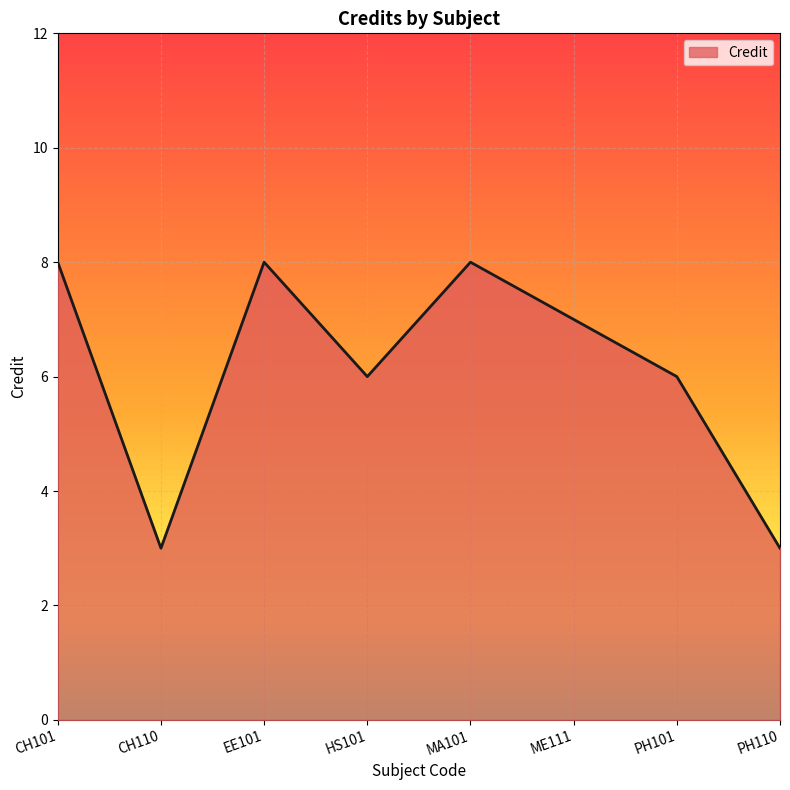

Does the chart display data point markers on the line(s)?

No